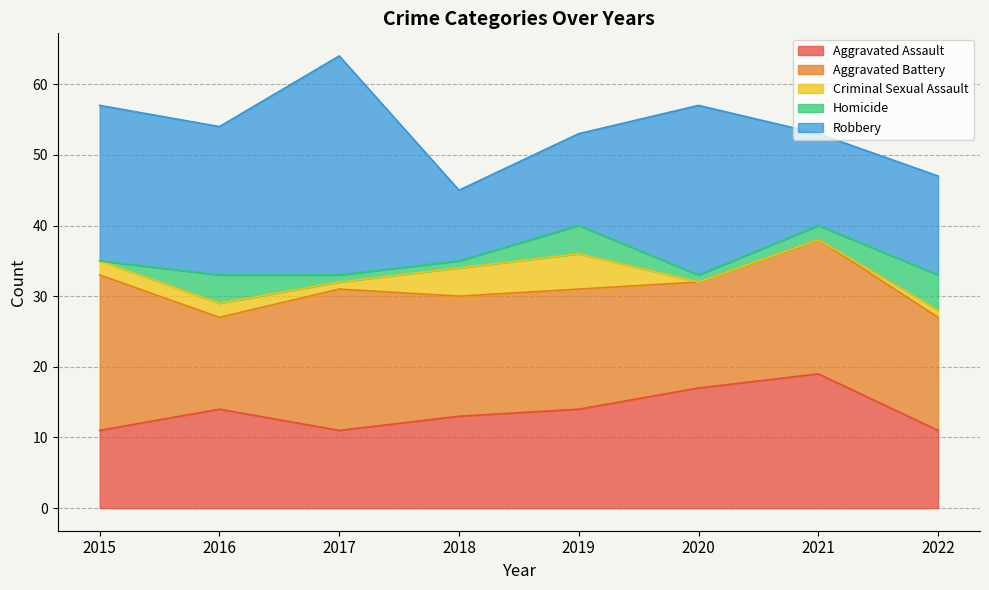

True or false: Aggravated Battery and Total cross at least once.

False